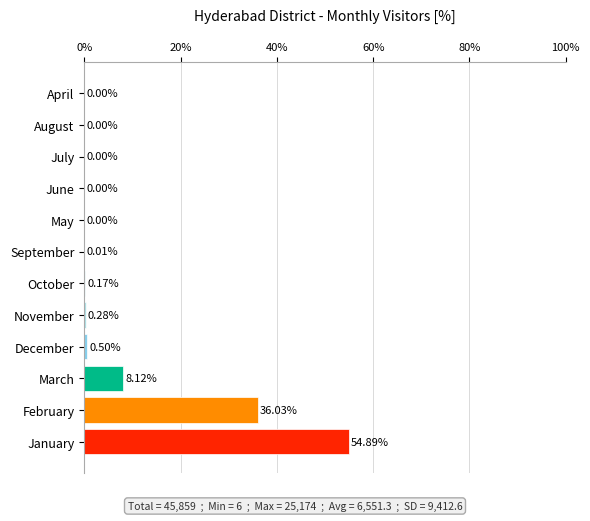

Where is the data nearest to the value 27?

February